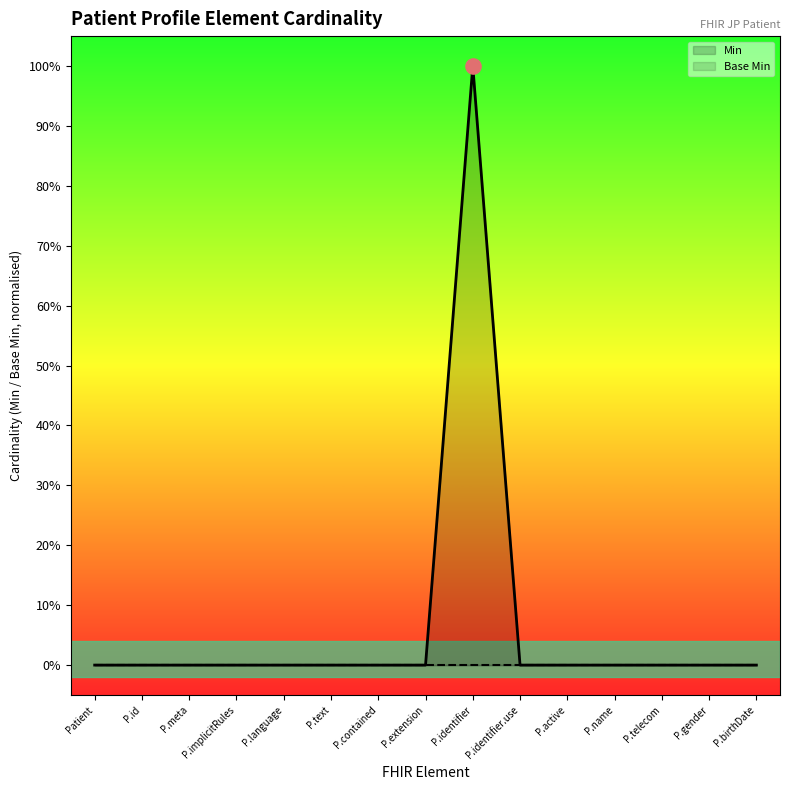

At how many categories does at least one series exceed 0?

1